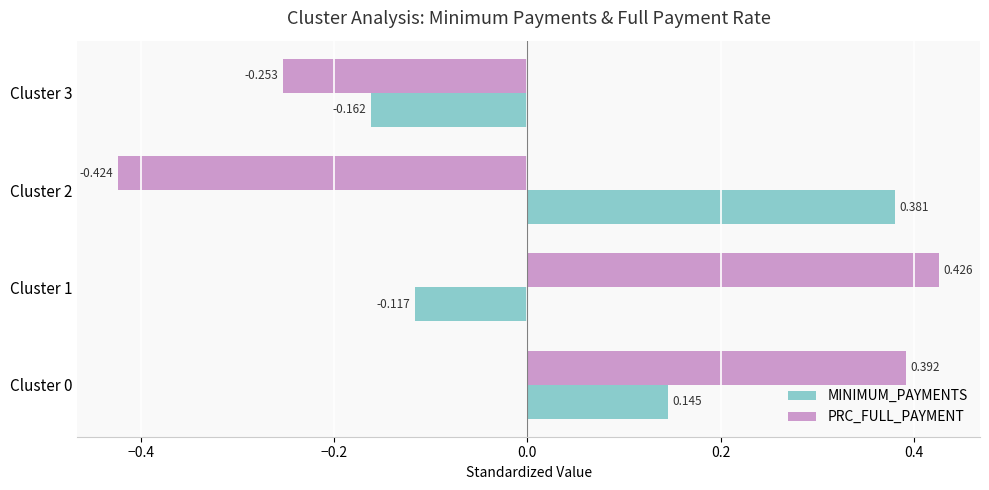

Which category has the lowest value across all series?

Cluster 2